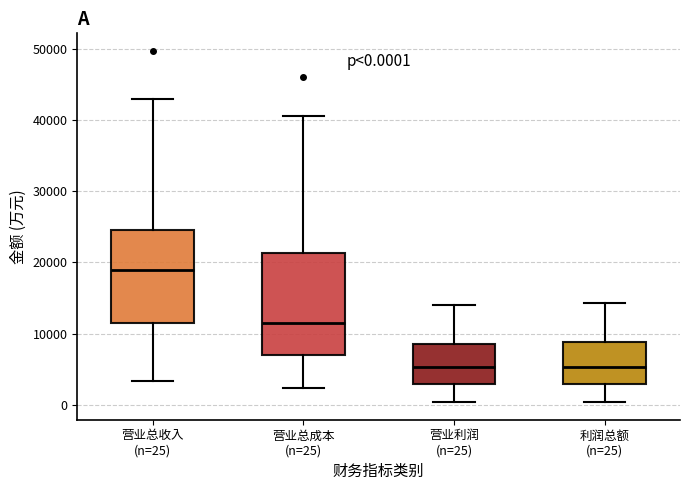

Which box has the highest median line?

营业总收入 (n=25)